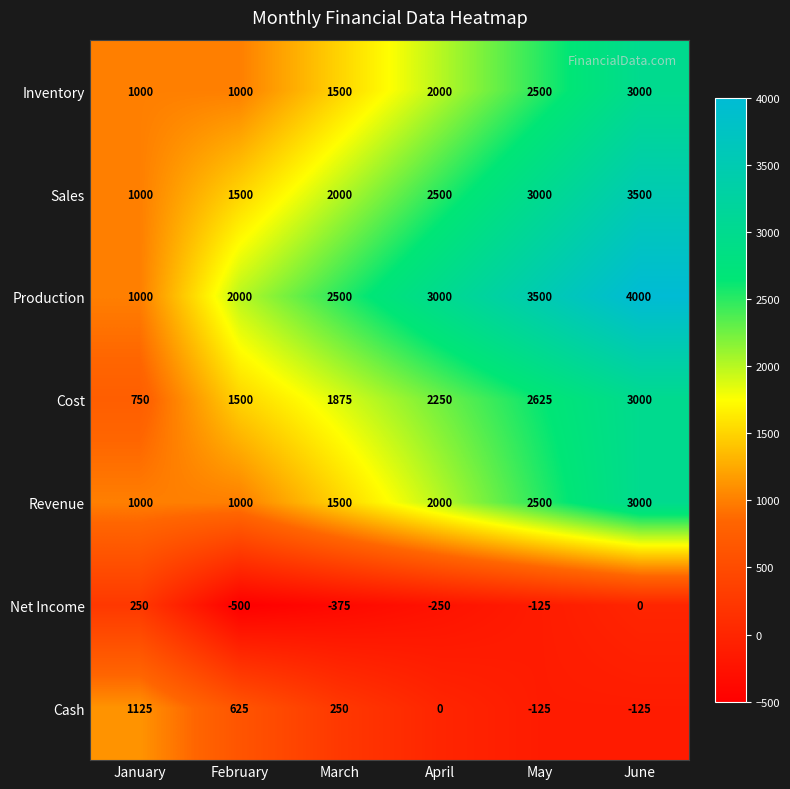

At which category is the sum across all series the highest?

June